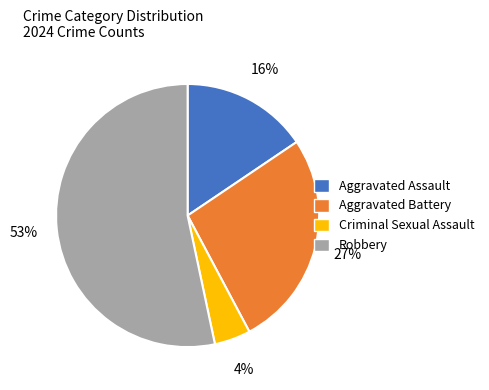

To the nearest percent, what portion does Aggravated Battery represent?

27%